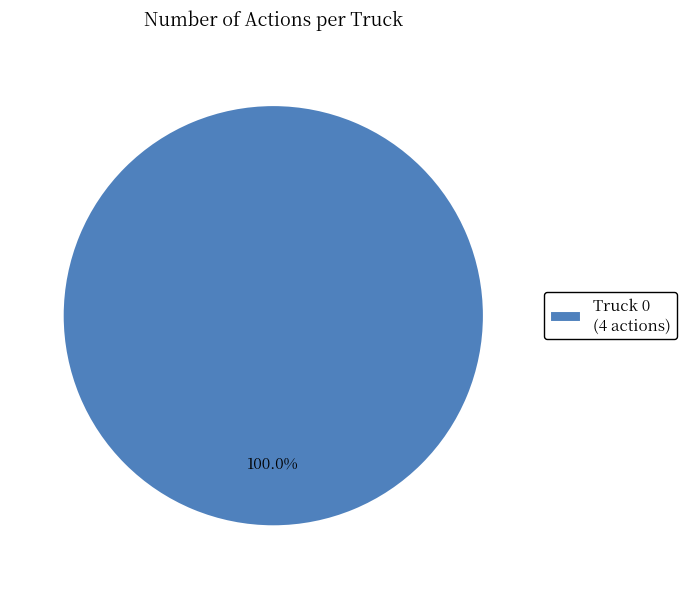

Rank the categories by value from highest to lowest.

Truck 0 (4 actions)